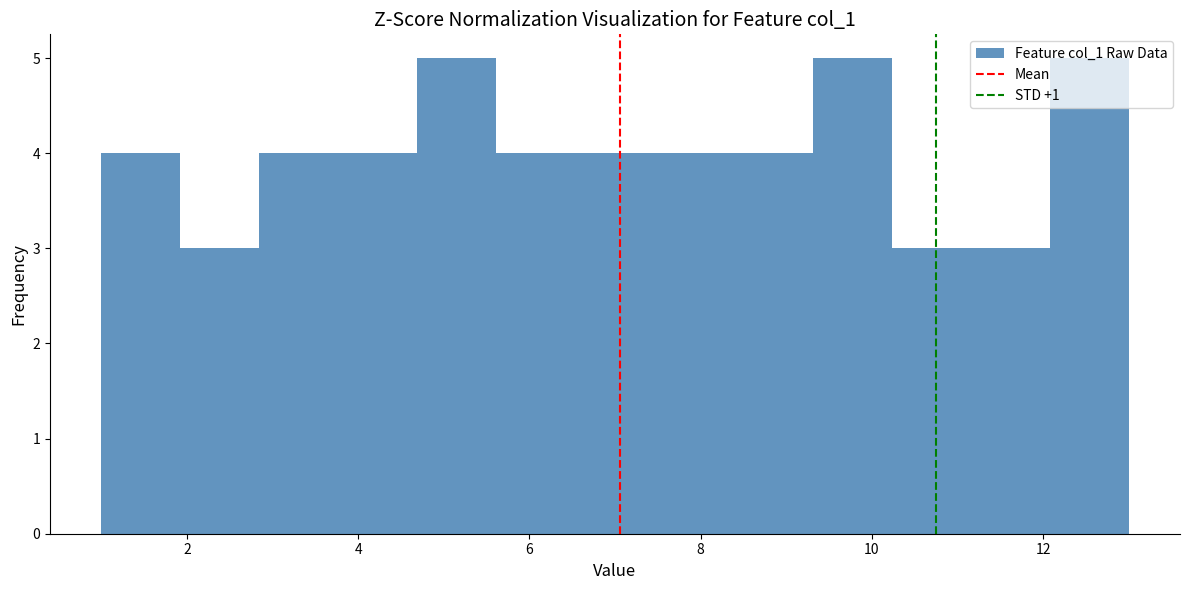

Reading left to right, transcribe this chart: for each bar, give the range it covers on the x-axis and its height. Neither the bar edges nor the heights are printed on the chart, so give them approximately, as read against the axes.

1.0 to 2.0: 4
2.0 to 2.8: 3
2.8 to 3.8: 4
3.8 to 4.6: 4
4.6 to 5.6: 5
5.6 to 6.6: 4
6.6 to 7.4: 4
7.4 to 8.4: 4
8.4 to 9.4: 4
9.4 to 10.2: 5
10.2 to 11.2: 3
11.2 to 12.0: 3
12.0 to 13.0: 5